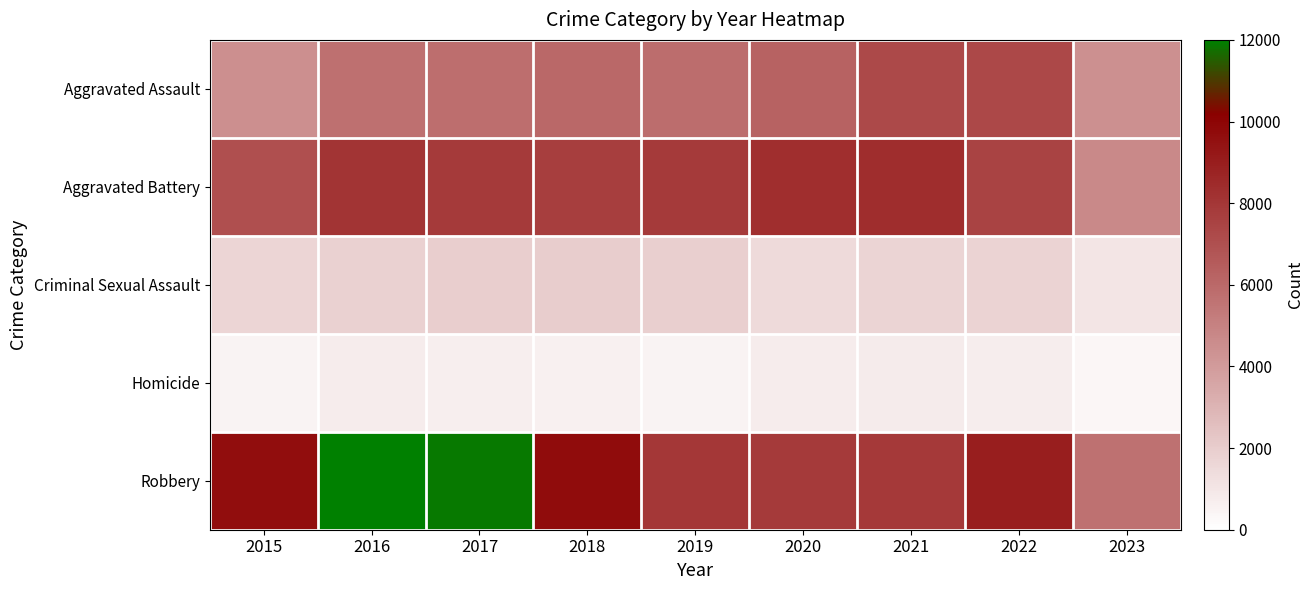

Rank the series by their maximum value, from highest to lowest.

Robbery, Aggravated Battery, Aggravated Assault, Criminal Sexual Assault, Homicide